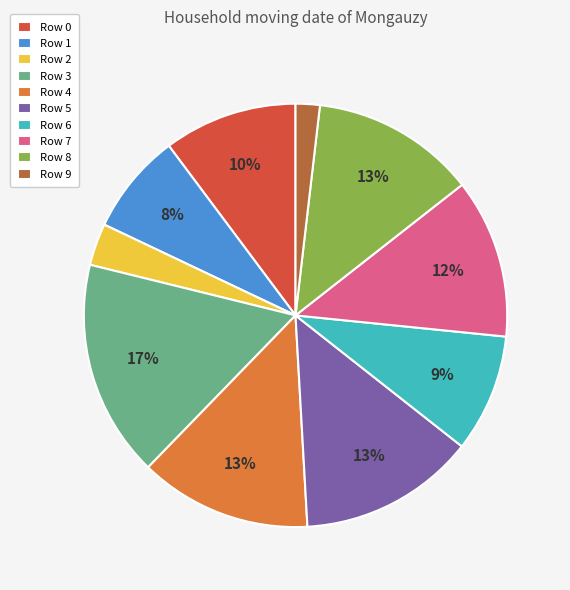

What is the smallest slice in the pie chart?

Row 9